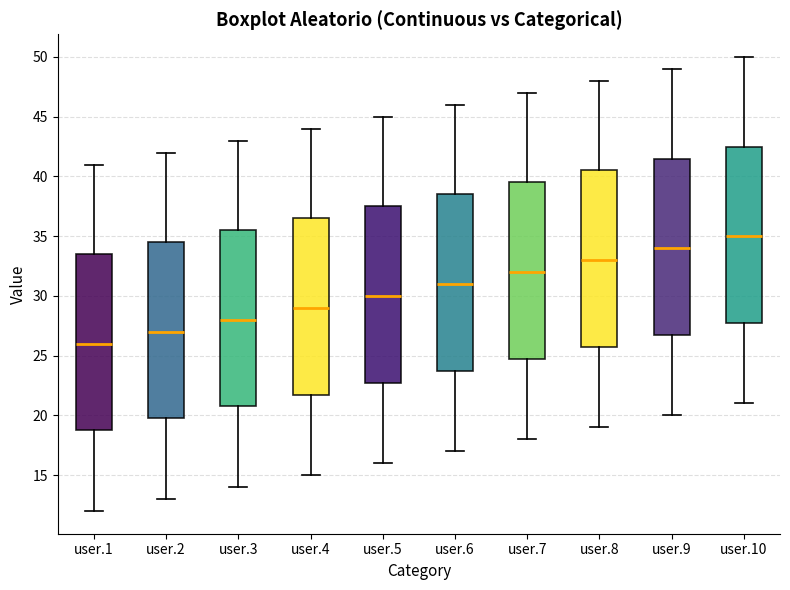

Reading left to right, read every box against the y-axis: the position of its median line, the range the box covers, and the ends of its whiskers. The values are not printed on the chart, so give them approximately, as read against the axis.

user.1: median 26.0, box 19.0 to 33.5, whiskers 12.0 to 41.0
user.2: median 27.0, box 20.0 to 34.5, whiskers 13.0 to 42.0
user.3: median 28.0, box 21.0 to 35.5, whiskers 14.0 to 43.0
user.4: median 29.0, box 22.0 to 36.5, whiskers 15.0 to 44.0
user.5: median 30.0, box 23.0 to 37.5, whiskers 16.0 to 45.0
user.6: median 31.0, box 24.0 to 38.5, whiskers 17.0 to 46.0
user.7: median 32.0, box 25.0 to 39.5, whiskers 18.0 to 47.0
user.8: median 33.0, box 26.0 to 40.5, whiskers 19.0 to 48.0
user.9: median 34.0, box 27.0 to 41.5, whiskers 20.0 to 49.0
user.10: median 35.0, box 28.0 to 42.5, whiskers 21.0 to 50.0